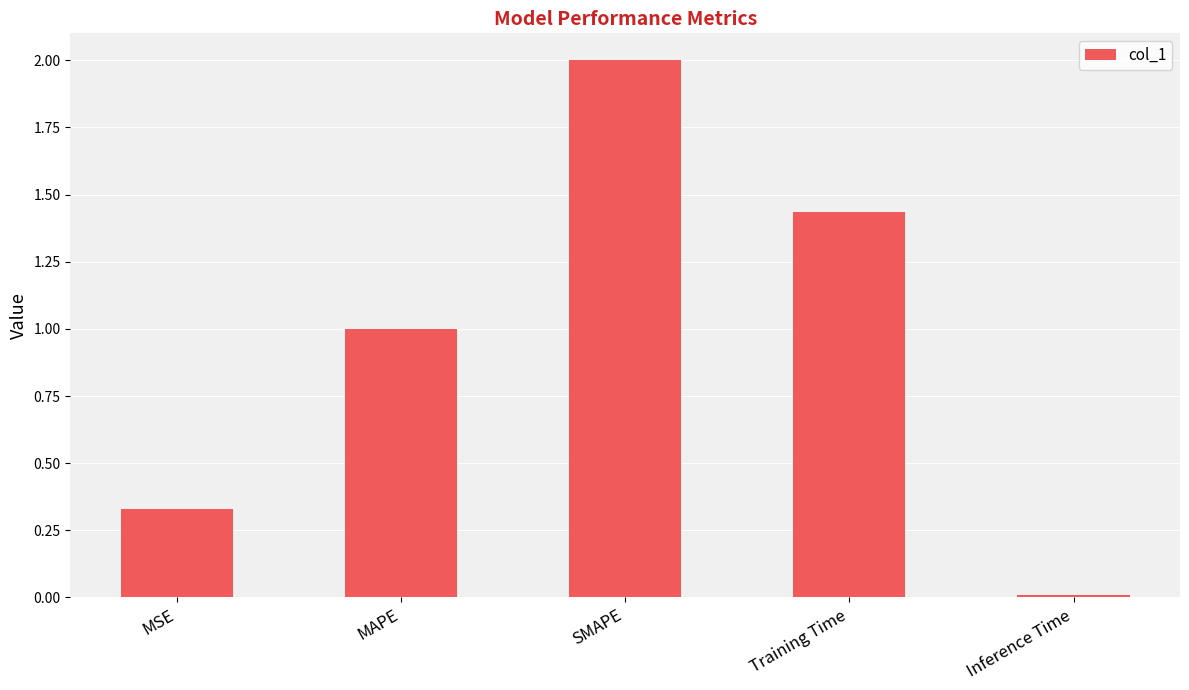

List the labels in order of value, smallest first.

Inference Time, MSE, MAPE, Training Time, SMAPE